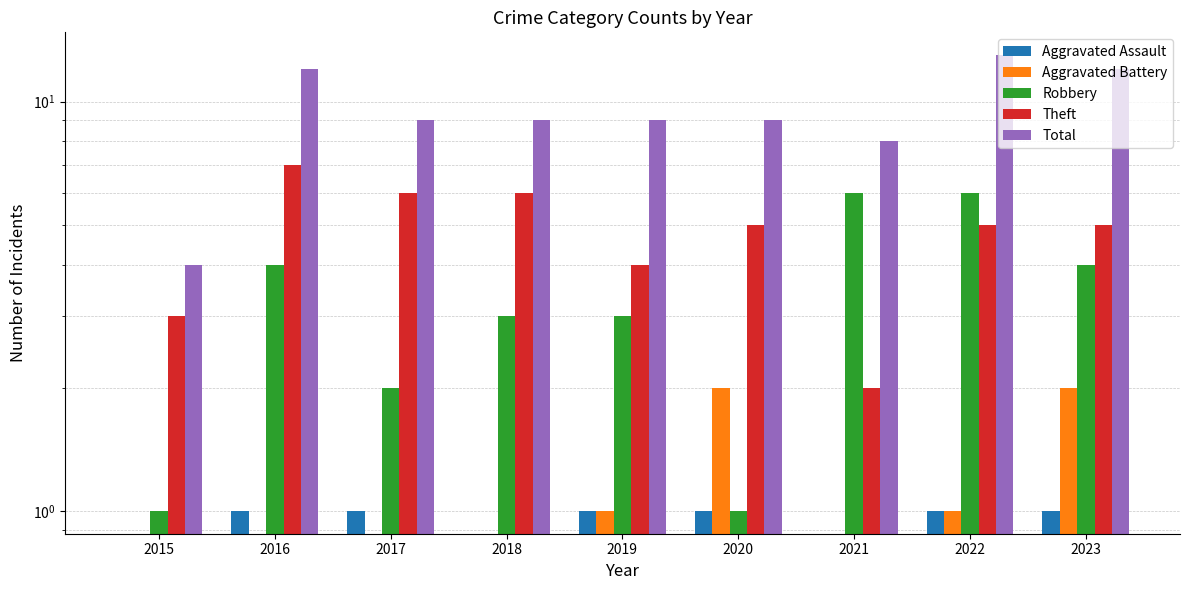

List the series in order of their peak value, highest first.

Total, Theft, Robbery, Aggravated Battery, Aggravated Assault